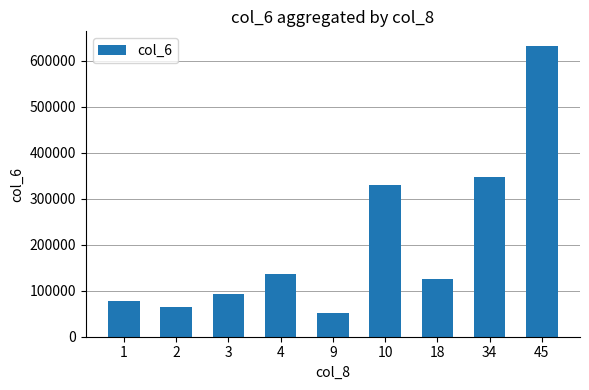

Reading right to left, list all the values displayed in this chart.

632130	347010	126330	329290	51380	136000	92710	64730	77060